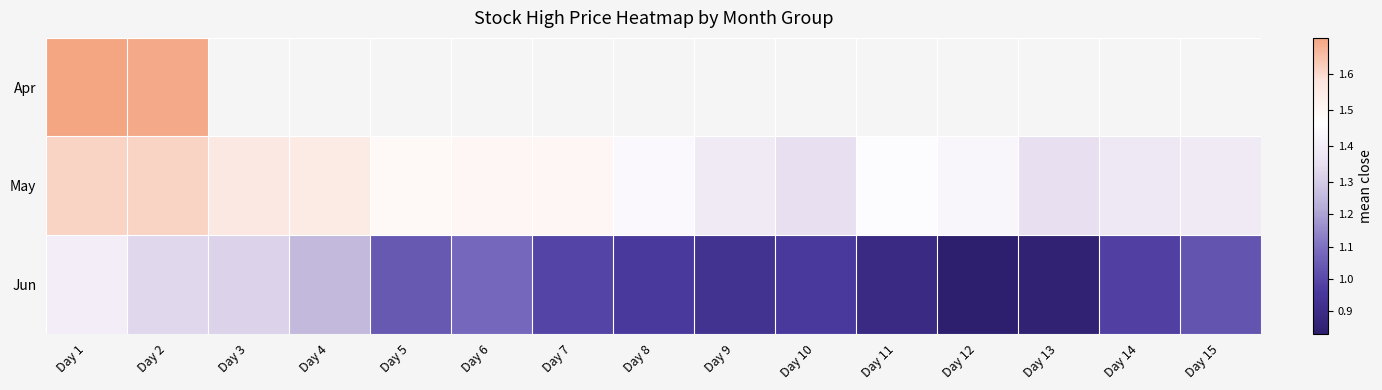

At which category does the chart reach its minimum across all series?

Day 12